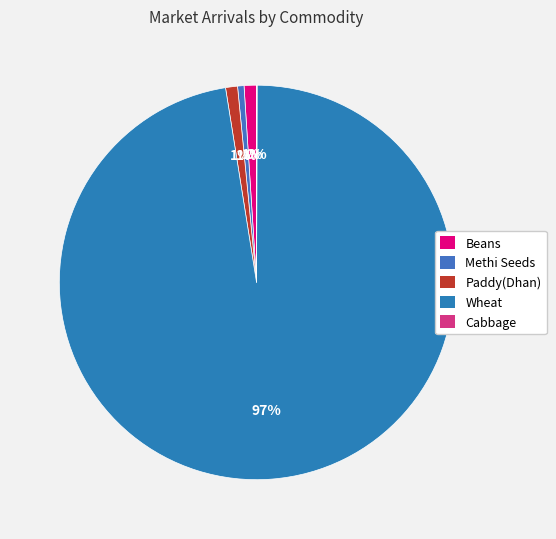

What percentage is the Paddy(Dhan) slice, to the nearest percent?

1%